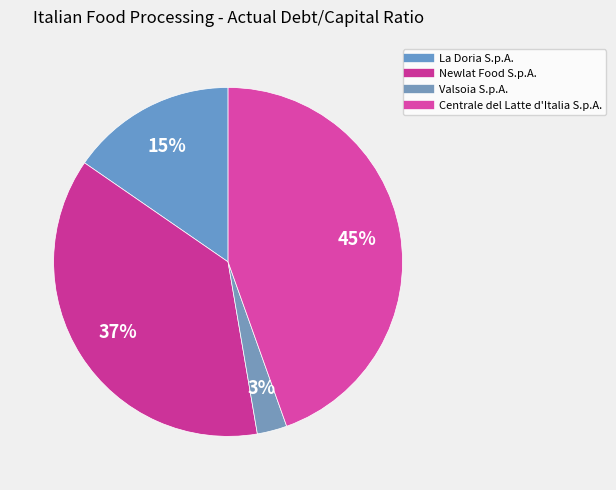

How many segments does this pie chart have?

4